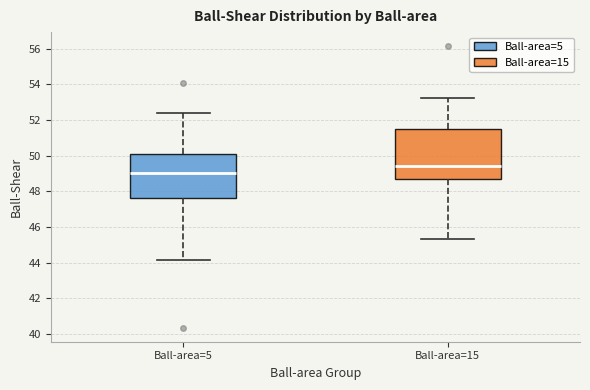

Reading left to right, transcribe this box plot: for each box, give where its median line is, the range the box spans, and where its two whiskers end, as read against the y-axis. The values are not printed on the chart, so give them approximately, as read against the axis.

Ball-area=5: median 49.0, box 47.6 to 50.0, whiskers 44.2 to 52.4
Ball-area=15: median 49.4, box 48.6 to 51.4, whiskers 45.4 to 53.2